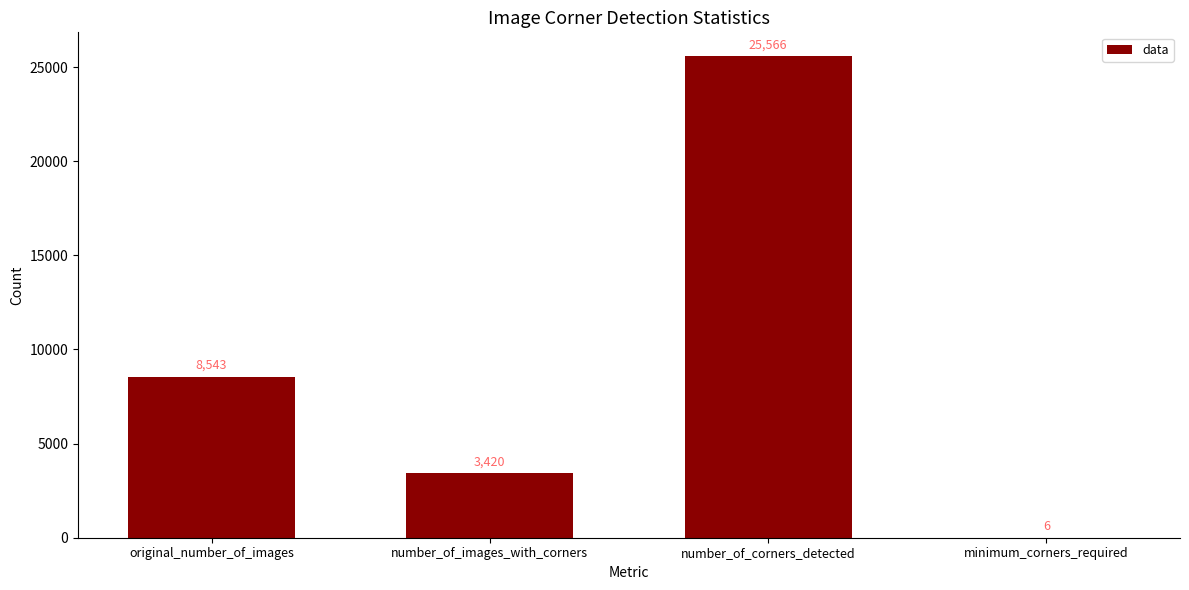

At which label is the value closest to 12786?

original_number_of_images